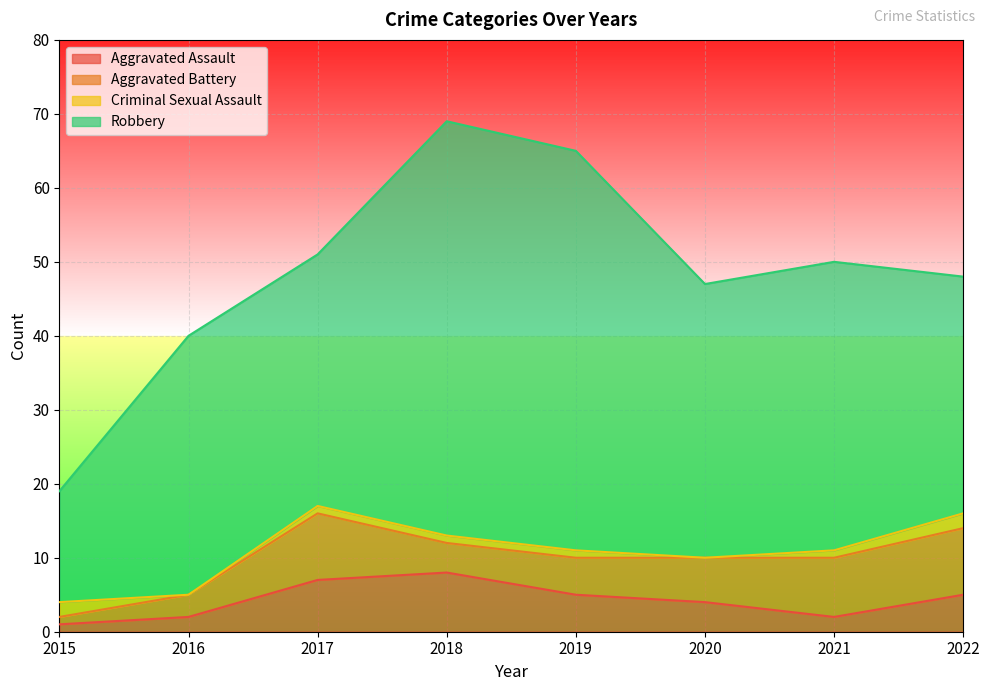

What are all the series names shown in the legend?

Aggravated Assault, Aggravated Battery, Criminal Sexual Assault, Robbery